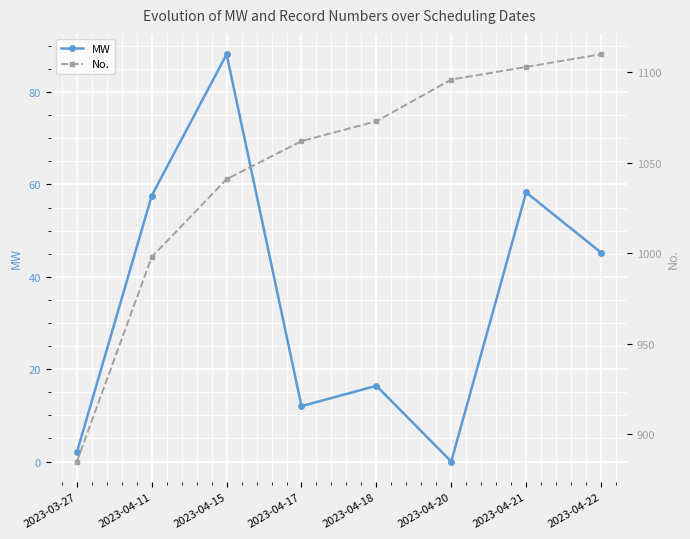

What position from the left is 2023-04-18?

5